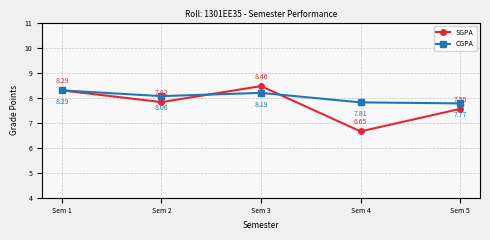

Rank the series by their average value, from lowest to highest.

SGPA, CGPA